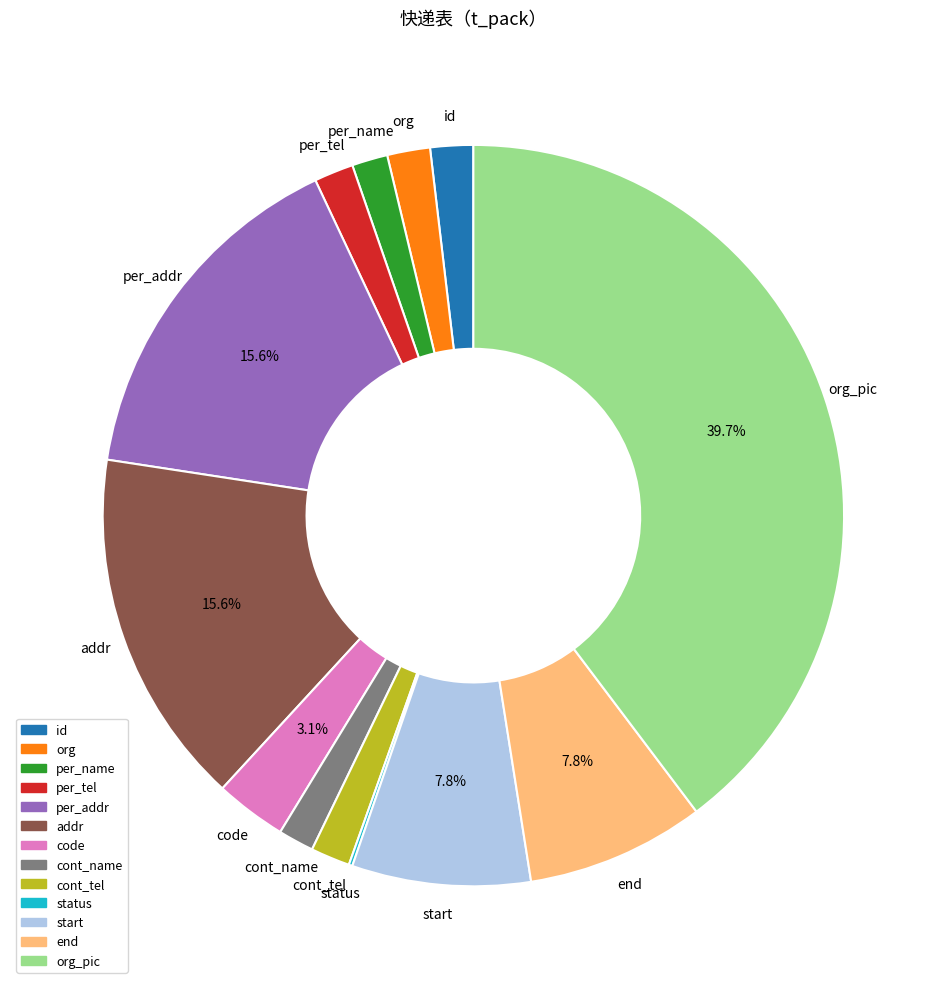

Does any single category account for the majority?

No